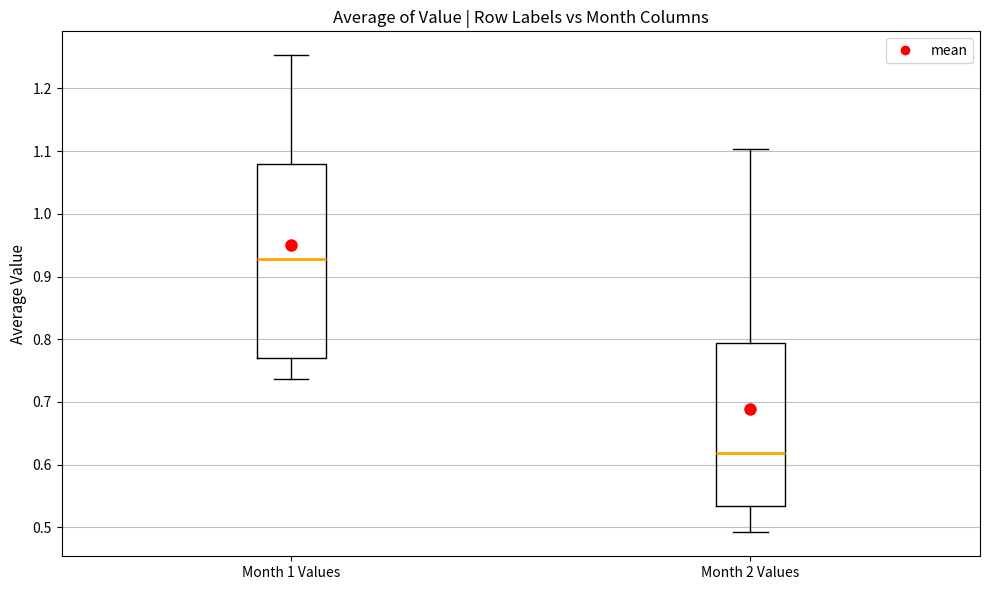

Reading left to right, transcribe this box plot: for each box, give where its median line is, the range the box spans, and where its two whiskers end, as read against the y-axis. The values are not printed on the chart, so give them approximately, as read against the axis.

Month 1 Values: median 0.93, box 0.77 to 1.08, whiskers 0.74 to 1.25
Month 2 Values: median 0.62, box 0.53 to 0.79, whiskers 0.49 to 1.10